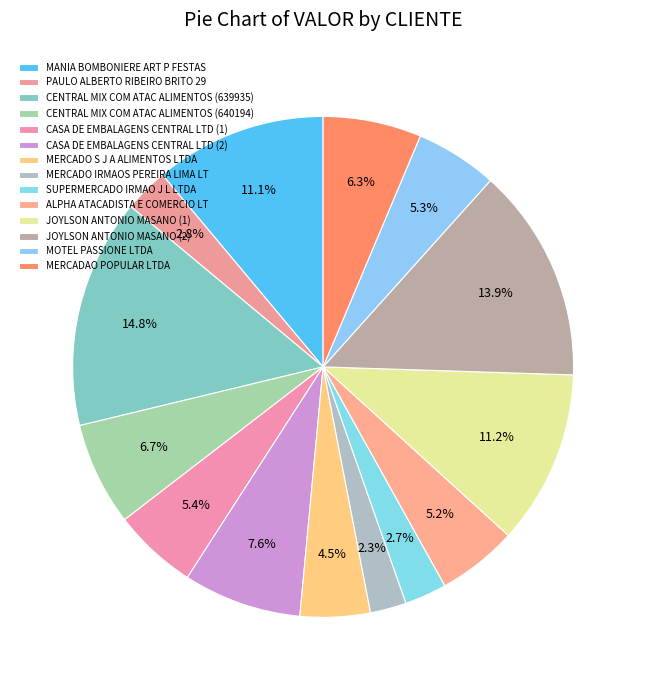

Is there any slice that represents more than half of the pie?

No